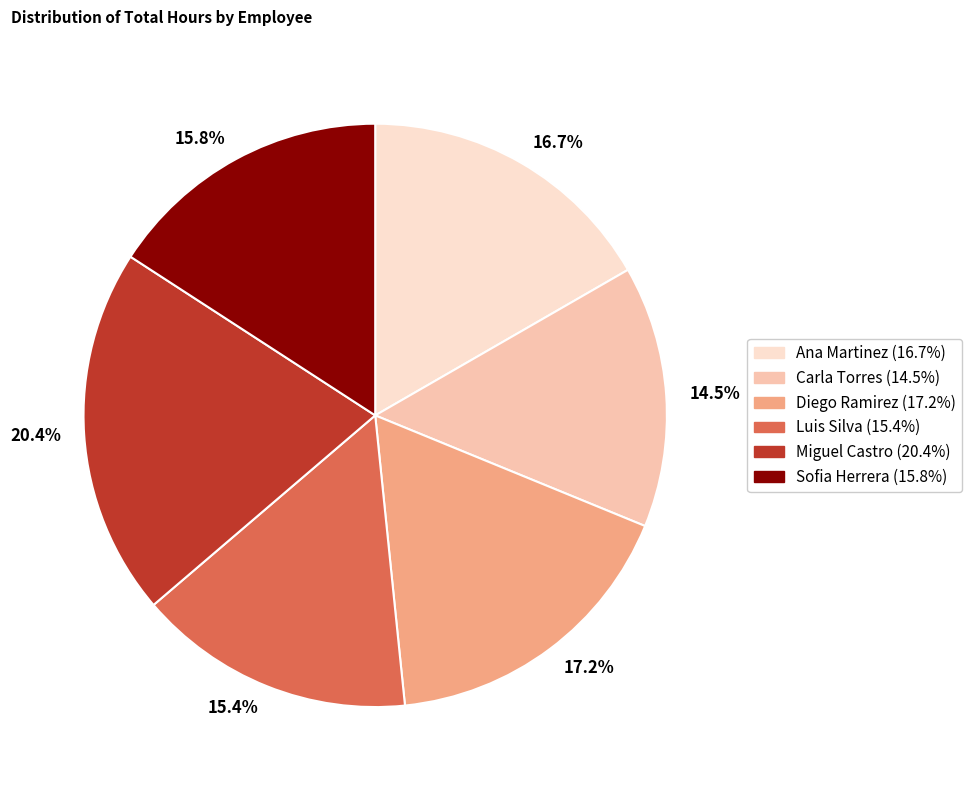

To the nearest percent, what percentage of the pie is Sofia Herrera?

16%